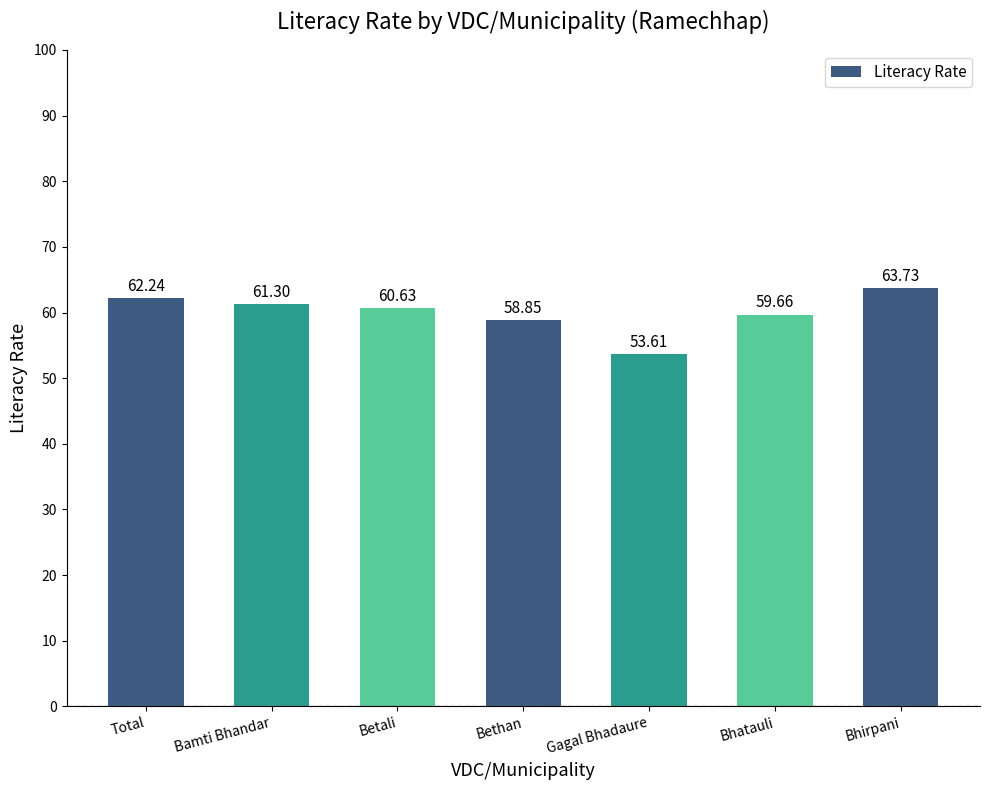

Which has a higher value, Total or Bamti Bhandar?

Total